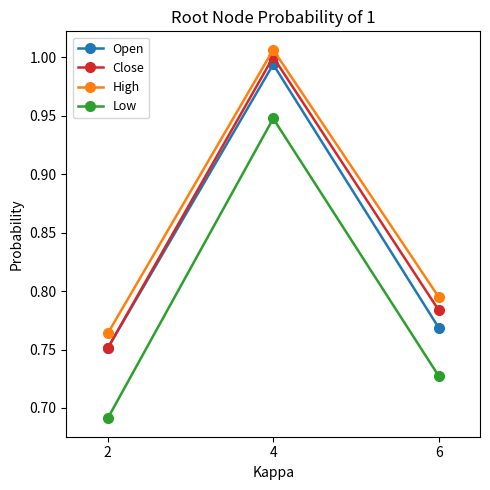

The High series shows 1.8 at 4. True or false?

False